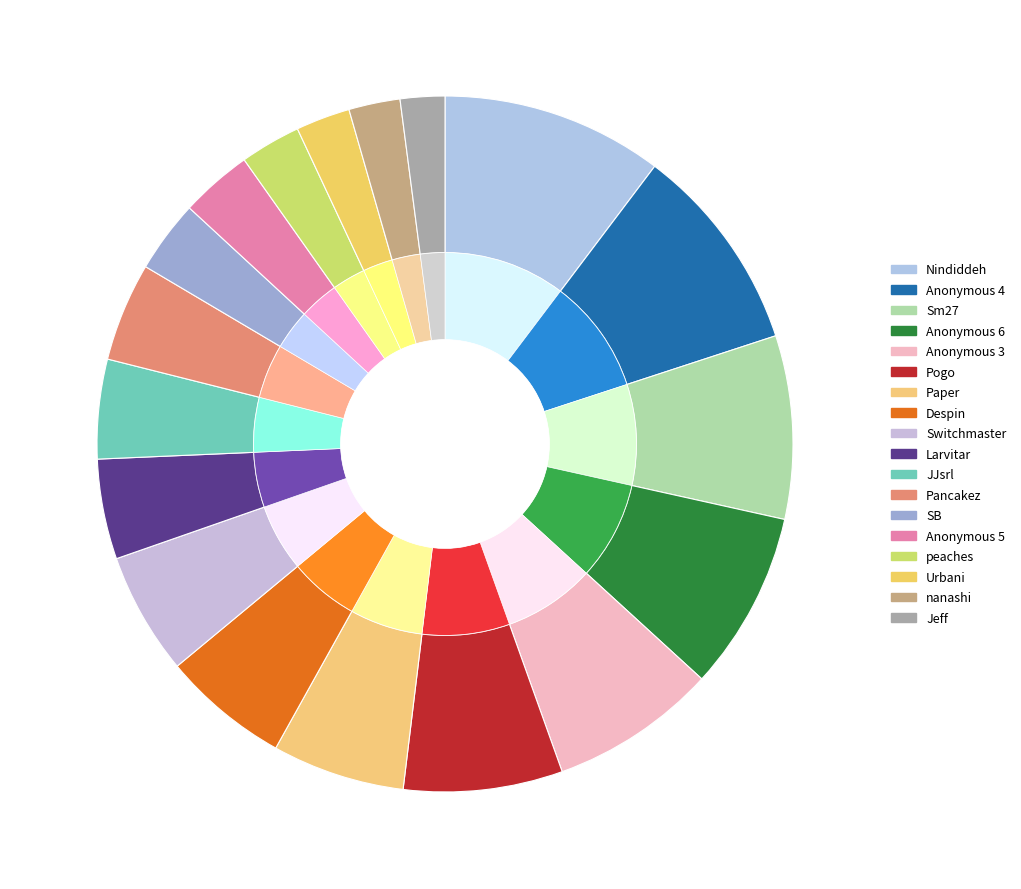

Is there a majority slice in this chart?

No